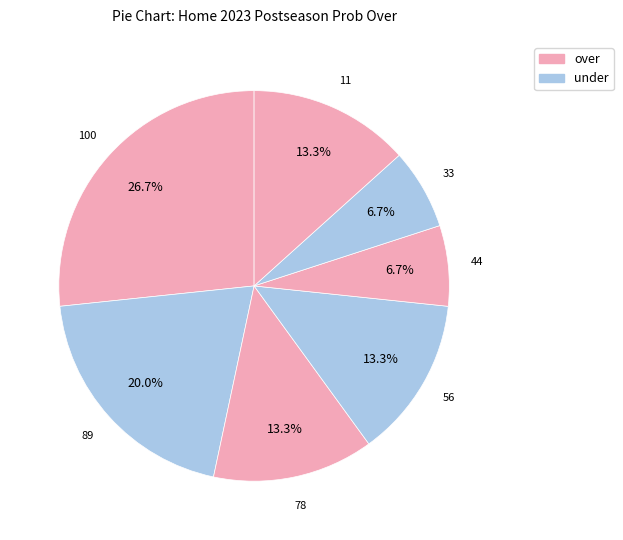

How many segments does this pie chart have?

7